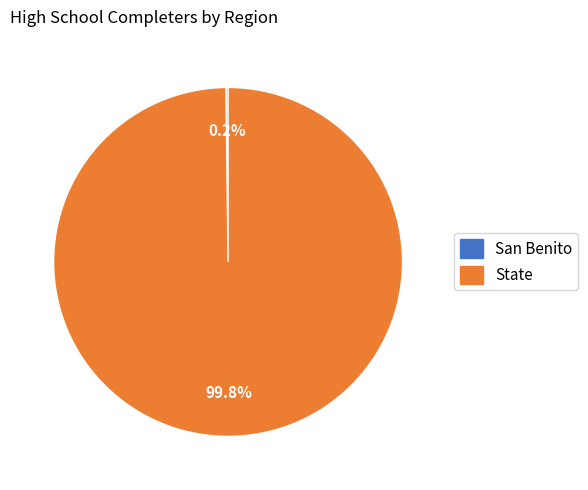

What is the largest slice in the pie chart?

State